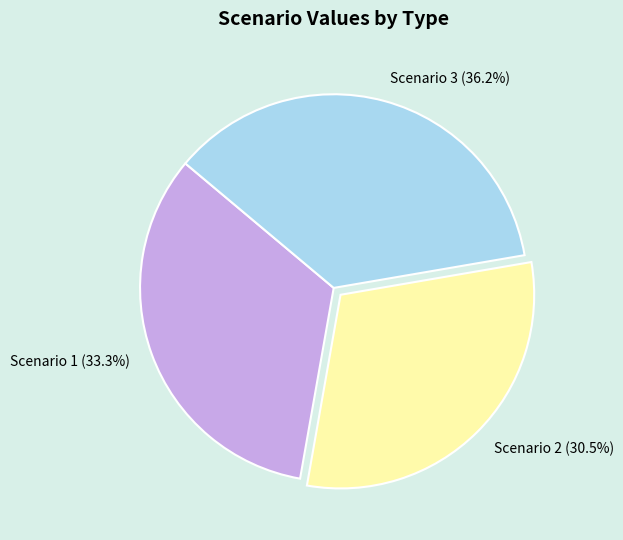

Does any single category account for the majority?

No